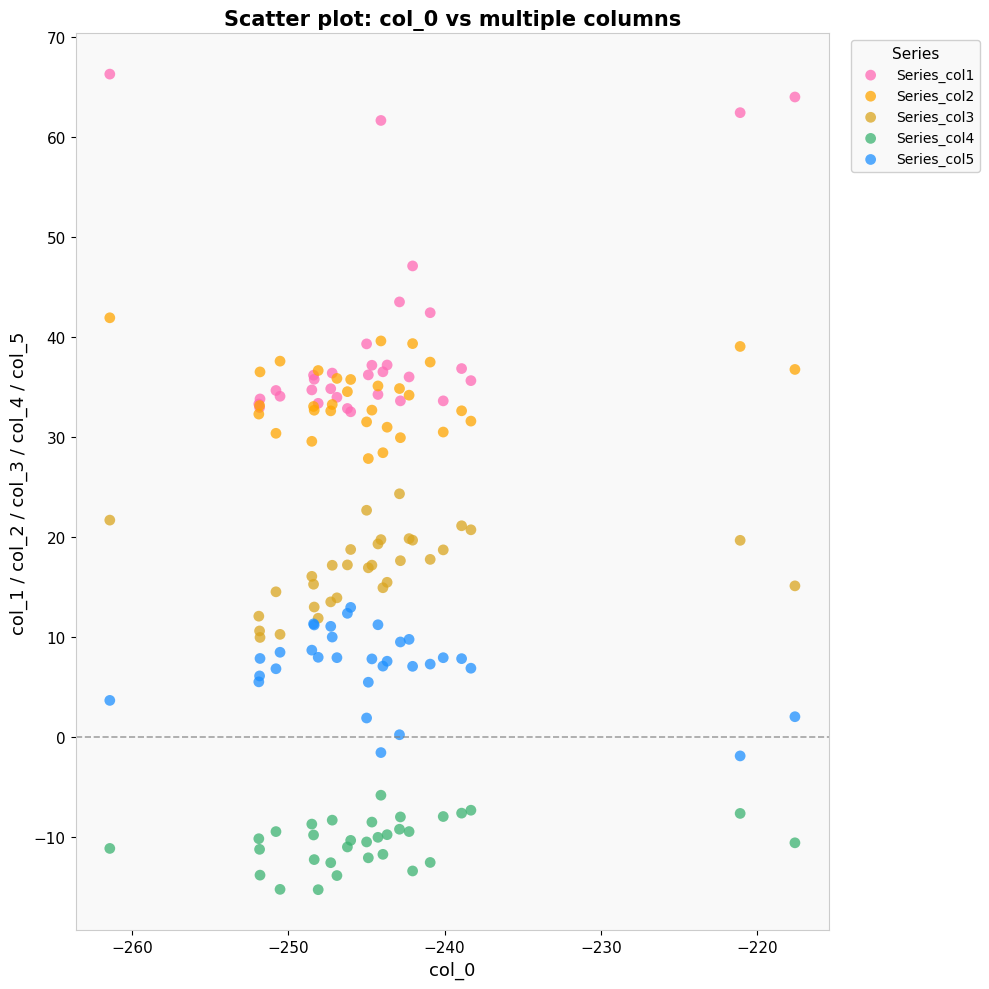

Which series has the largest Y range (max minus min)?

Series_col1